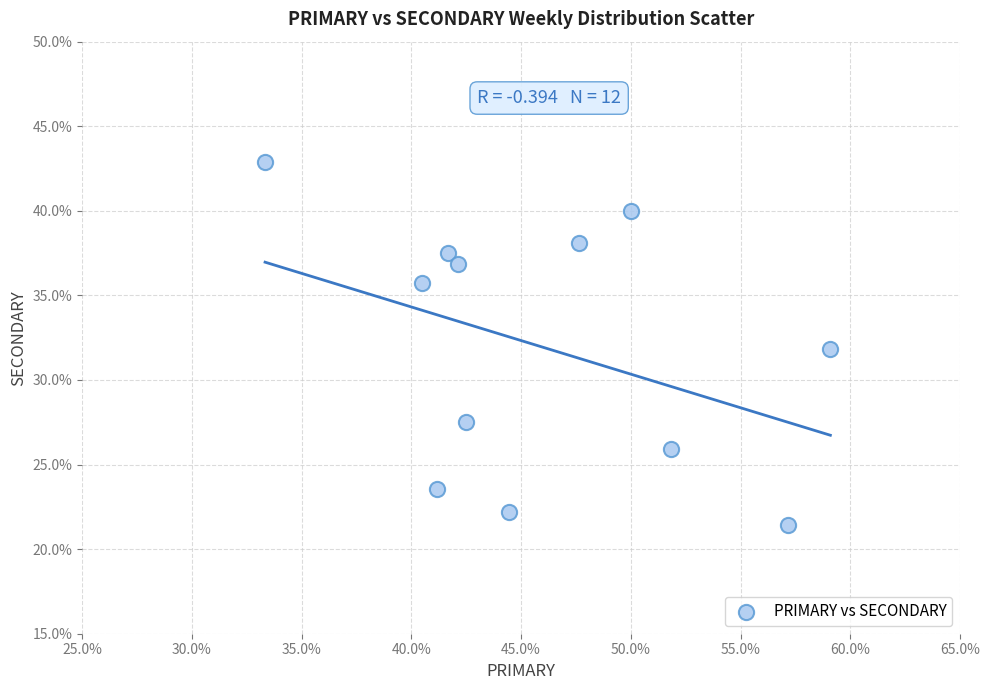

What is the average X value?

46.0